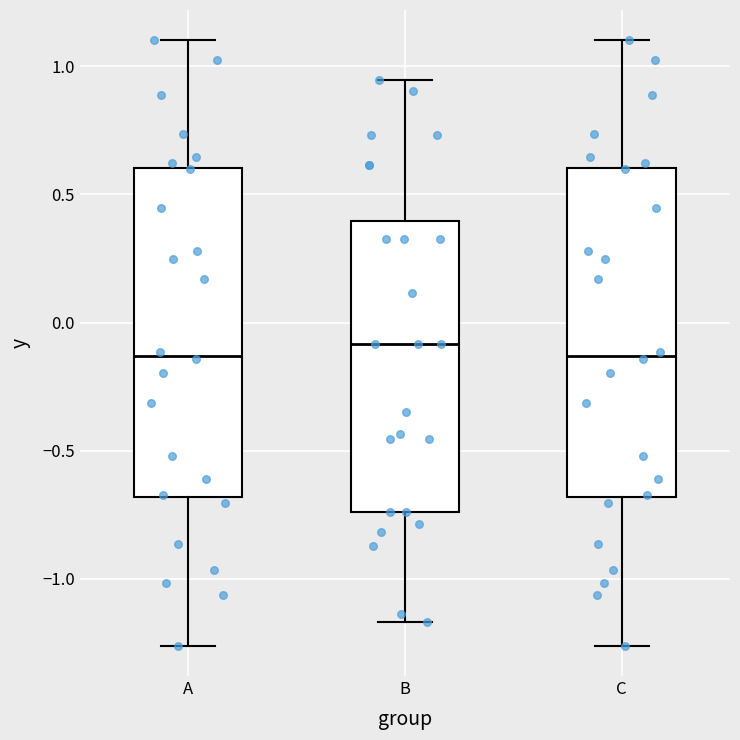

Reading left to right, transcribe this box plot: for each box, give where its median line is, the range the box spans, and where its two whiskers end, as read against the y-axis. The values are not printed on the chart, so give them approximately, as read against the axis.

A: median -0.15, box -0.70 to 0.60, whiskers -1.25 to 1.10
B: median -0.10, box -0.75 to 0.40, whiskers -1.15 to 0.95
C: median -0.15, box -0.70 to 0.60, whiskers -1.25 to 1.10